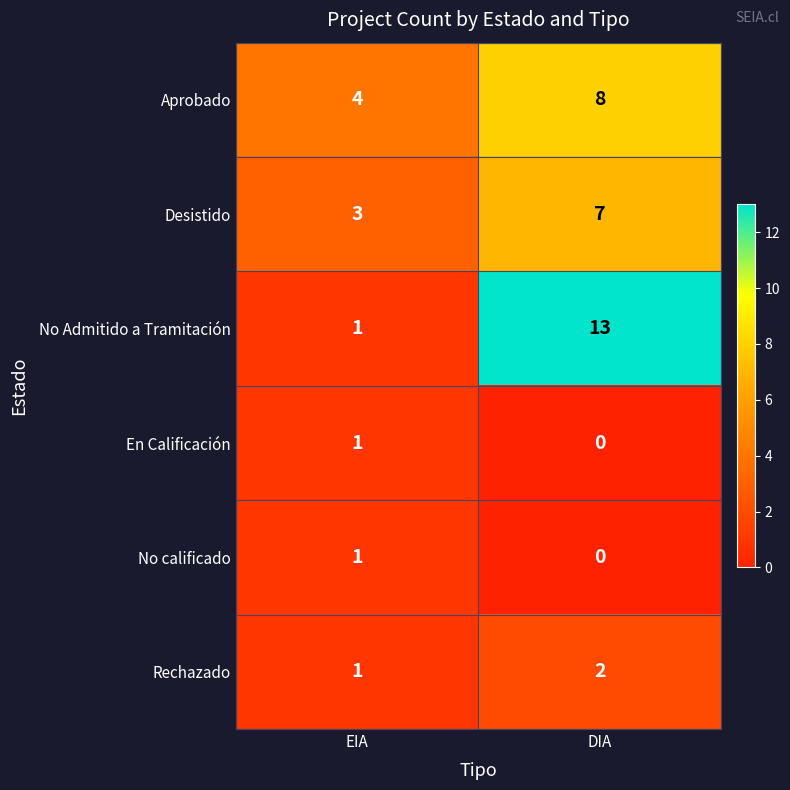

What is the total value across all series at EIA?

11